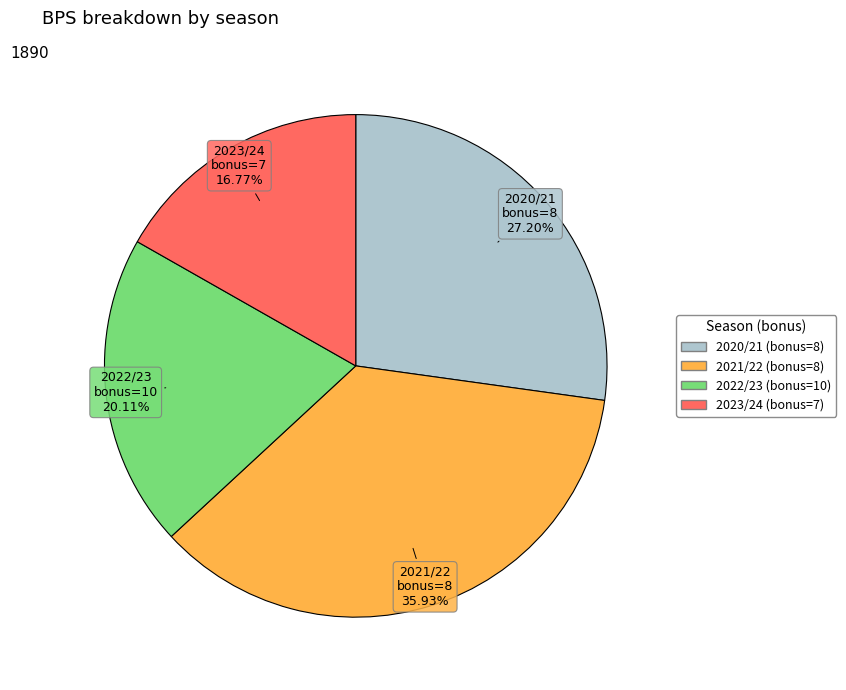

What is the smallest slice in the pie chart?

2023/24 (bonus=7)